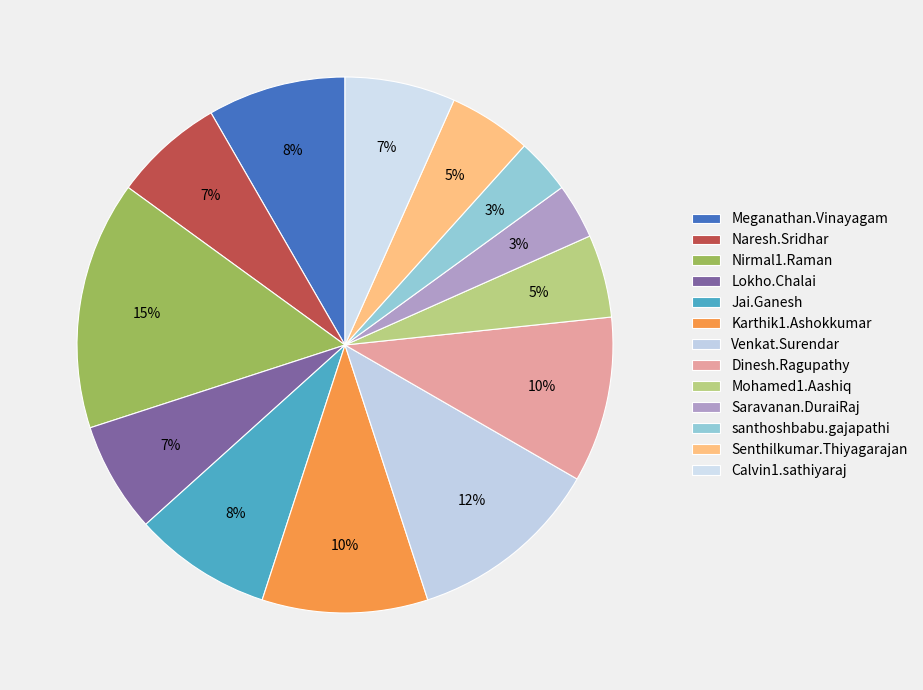

How many segments does this pie chart have?

13